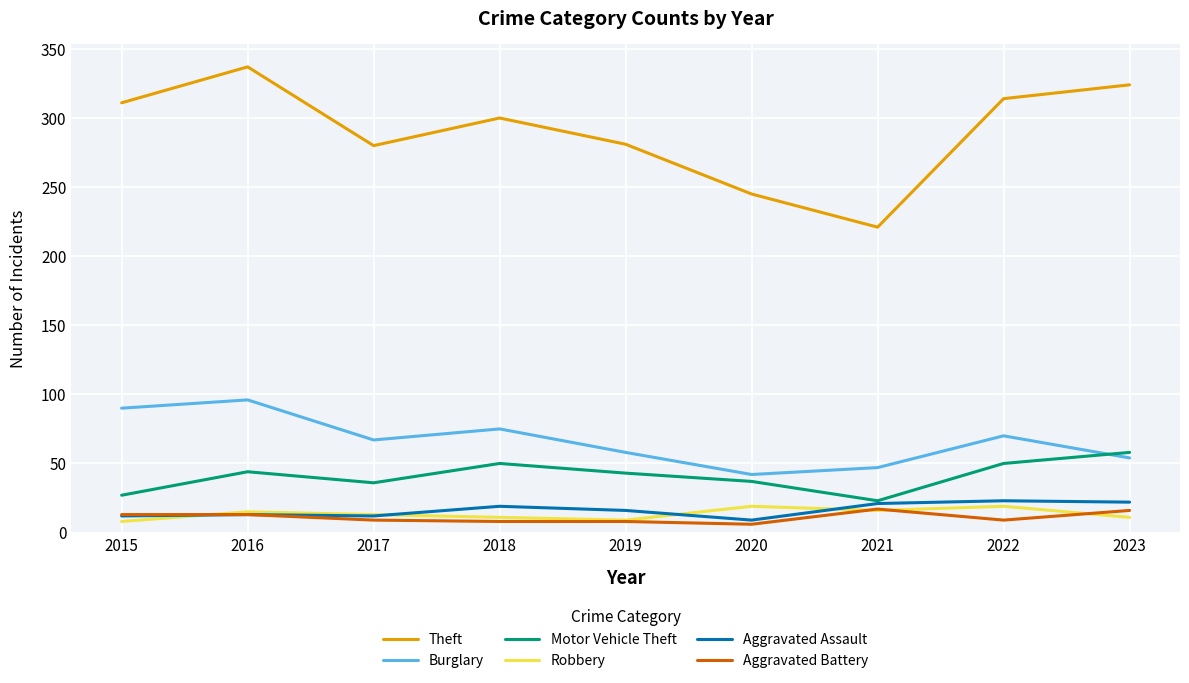

What value does the Theft series have at 2021?

221